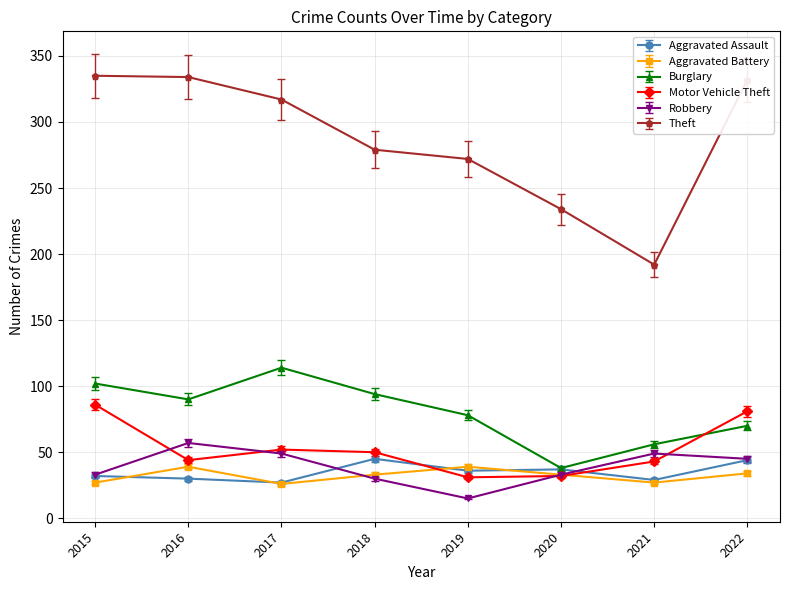

How many data points does each series have?

8